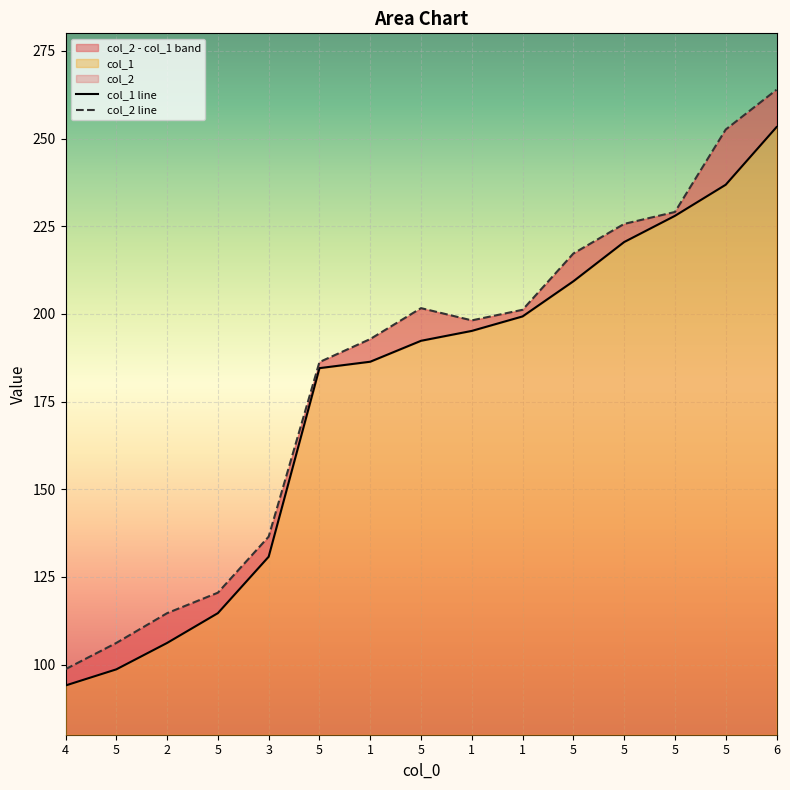

Reading right to left, transcribe all the data shown in this chart.

col_1: 6=253.3	5=236.8	5=228.0	5=220.5	5=209.3	1=199.3	1=195.2	5=192.3	1=186.4	5=184.5	3=130.8	5=114.7	2=106.2	5=98.6	4=94.0
col_2: 6=263.9	5=252.6	5=229.1	5=225.7	5=217.2	1=201.2	1=198.2	5=201.6	1=192.8	5=186.3	3=136.5	5=120.5	2=114.7	5=106.2	4=98.7